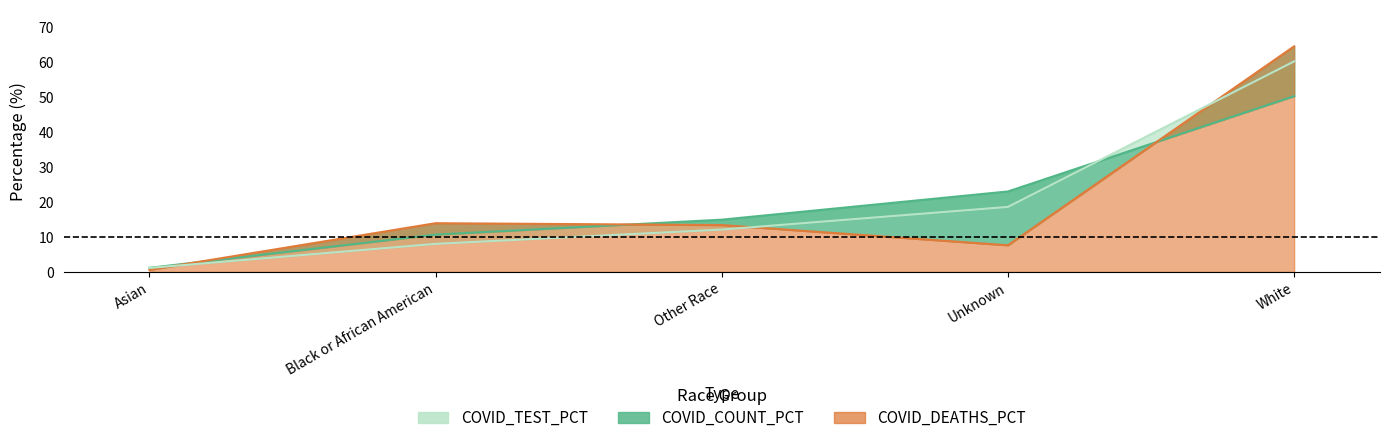

The value of COVID_DEATHS_PCT at Other Race is 21.4. True or false?

False